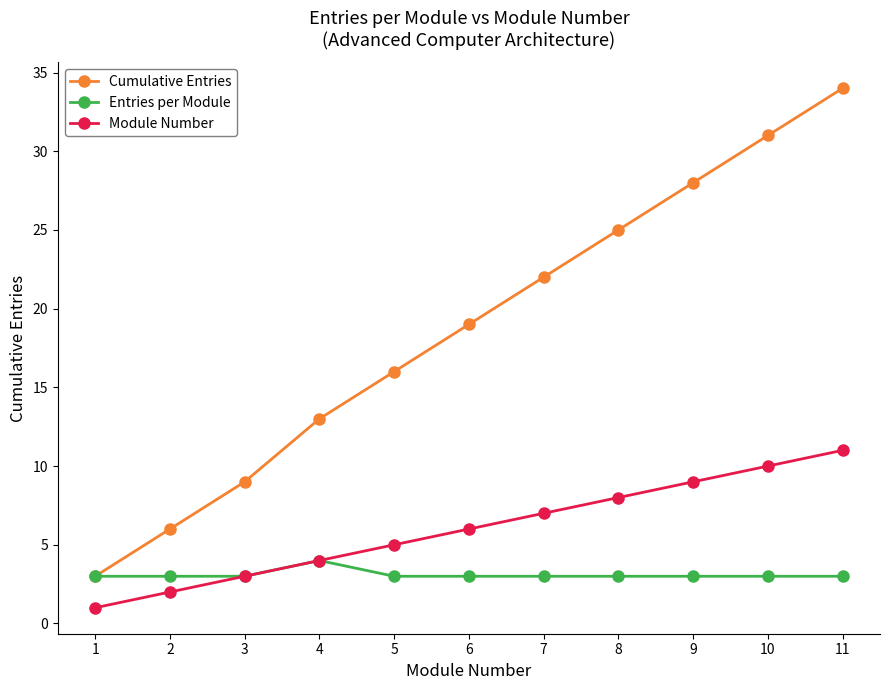

What is the smallest value displayed?

1